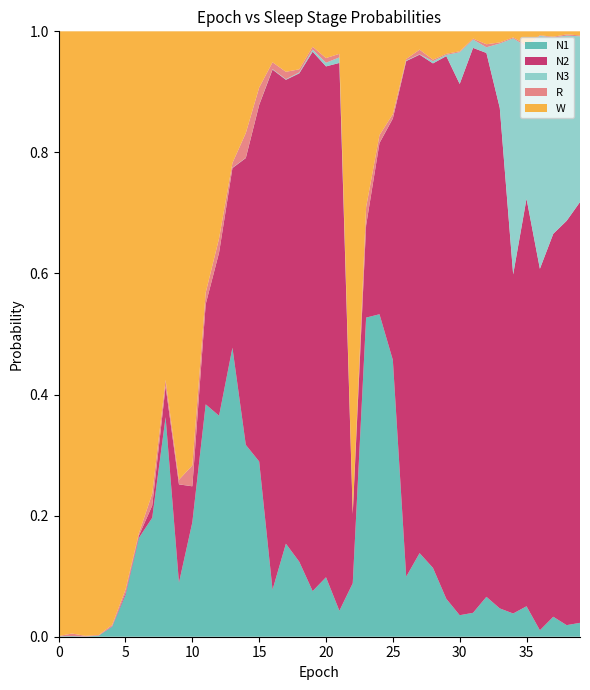

Reading left to right, what are all the values shown in this chart?

N1: 0=0.0	1=0.0	2=0.0	3=0.0	4=0.0	5=0.1	6=0.2	7=0.2	8=0.4	9=0.1	10=0.2	11=0.4	12=0.4	13=0.5	14=0.3	15=0.3	16=0.1	17=0.2	18=0.1	19=0.1	20=0.1	21=0.0	22=0.1	23=0.5	24=0.5	25=0.5	26=0.1	27=0.1	28=0.1	29=0.1	30=0.0	31=0.0	32=0.1	33=0.0	34=0.0	35=0.1	36=0.0	37=0.0	38=0.0	39=0.0
N2: 0=0.0	1=0.0	2=0.0	3=0.0	4=0.0	5=0.0	6=0.0	7=0.0	8=0.1	9=0.2	10=0.1	11=0.2	12=0.3	13=0.3	14=0.5	15=0.6	16=0.9	17=0.8	18=0.8	19=0.9	20=0.8	21=0.9	22=0.1	23=0.2	24=0.3	25=0.4	26=0.9	27=0.8	28=0.8	29=0.9	30=0.9	31=0.9	32=0.9	33=0.8	34=0.6	35=0.7	36=0.6	37=0.6	38=0.7	39=0.7
N3: 0=0.0	1=0.0	2=0.0	3=0.0	4=0.0	5=0.0	6=0.0	7=0.0	8=0.0	9=0.0	10=0.0	11=0.0	12=0.0	13=0.0	14=0.0	15=0.0	16=0.0	17=0.0	18=0.0	19=0.0	20=0.0	21=0.0	22=0.0	23=0.0	24=0.0	25=0.0	26=0.0	27=0.0	28=0.0	29=0.0	30=0.1	31=0.0	32=0.0	33=0.1	34=0.4	35=0.3	36=0.4	37=0.3	38=0.3	39=0.3
R: 0=0.0	1=0.0	2=0.0	3=0.0	4=0.0	5=0.0	6=0.0	7=0.0	8=0.0	9=0.0	10=0.0	11=0.0	12=0.0	13=0.0	14=0.0	15=0.0	16=0.0	17=0.0	18=0.0	19=0.0	20=0.0	21=0.0	22=0.0	23=0.0	24=0.0	25=0.0	26=0.0	27=0.0	28=0.0	29=0.0	30=0.0	31=0.0	32=0.0	33=0.0	34=0.0	35=0.0	36=0.0	37=0.0	38=0.0	39=0.0
W: 0=1.0	1=1.0	2=1.0	3=1.0	4=1.0	5=0.9	6=0.8	7=0.8	8=0.6	9=0.7	10=0.7	11=0.4	12=0.3	13=0.2	14=0.2	15=0.1	16=0.1	17=0.1	18=0.1	19=0.0	20=0.0	21=0.0	22=0.8	23=0.3	24=0.2	25=0.1	26=0.0	27=0.0	28=0.0	29=0.0	30=0.0	31=0.0	32=0.0	33=0.0	34=0.0	35=0.0	36=0.0	37=0.0	38=0.0	39=0.0